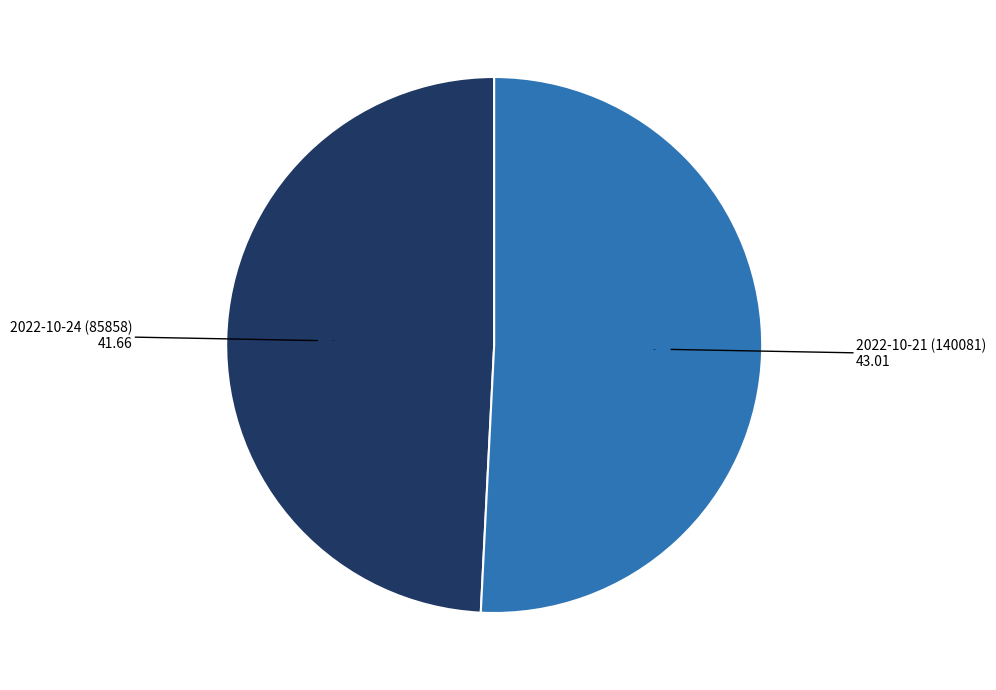

True or false: 2022-10-24 (85858) accounts for 64% of the total.

False